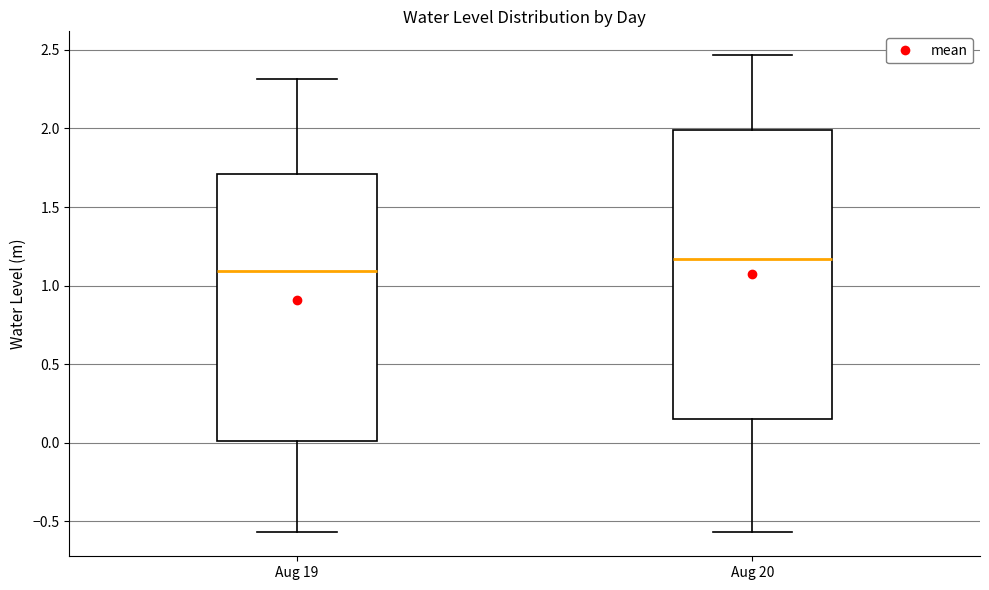

Where is the upper edge of the box for Aug 20 on the y-axis? The values are not printed on the chart, so give them approximately, as read against the axis.

2.00